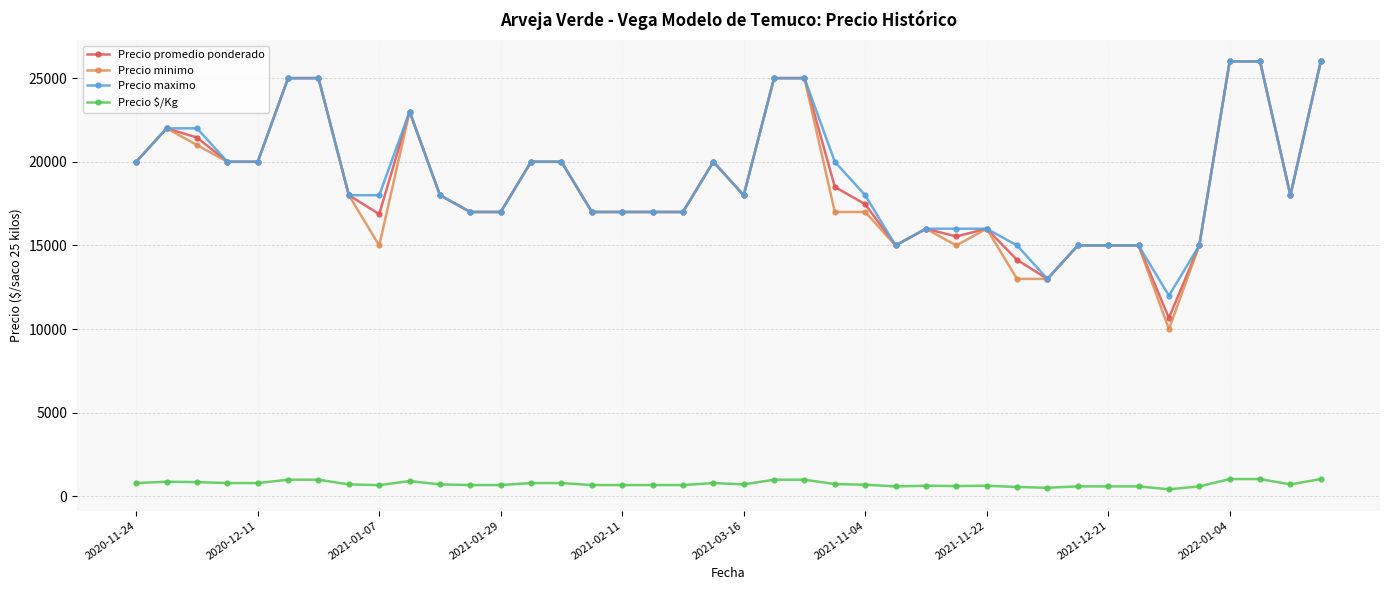

True or false: Precio $/Kg and Precio promedio ponderado intersect in this chart.

False